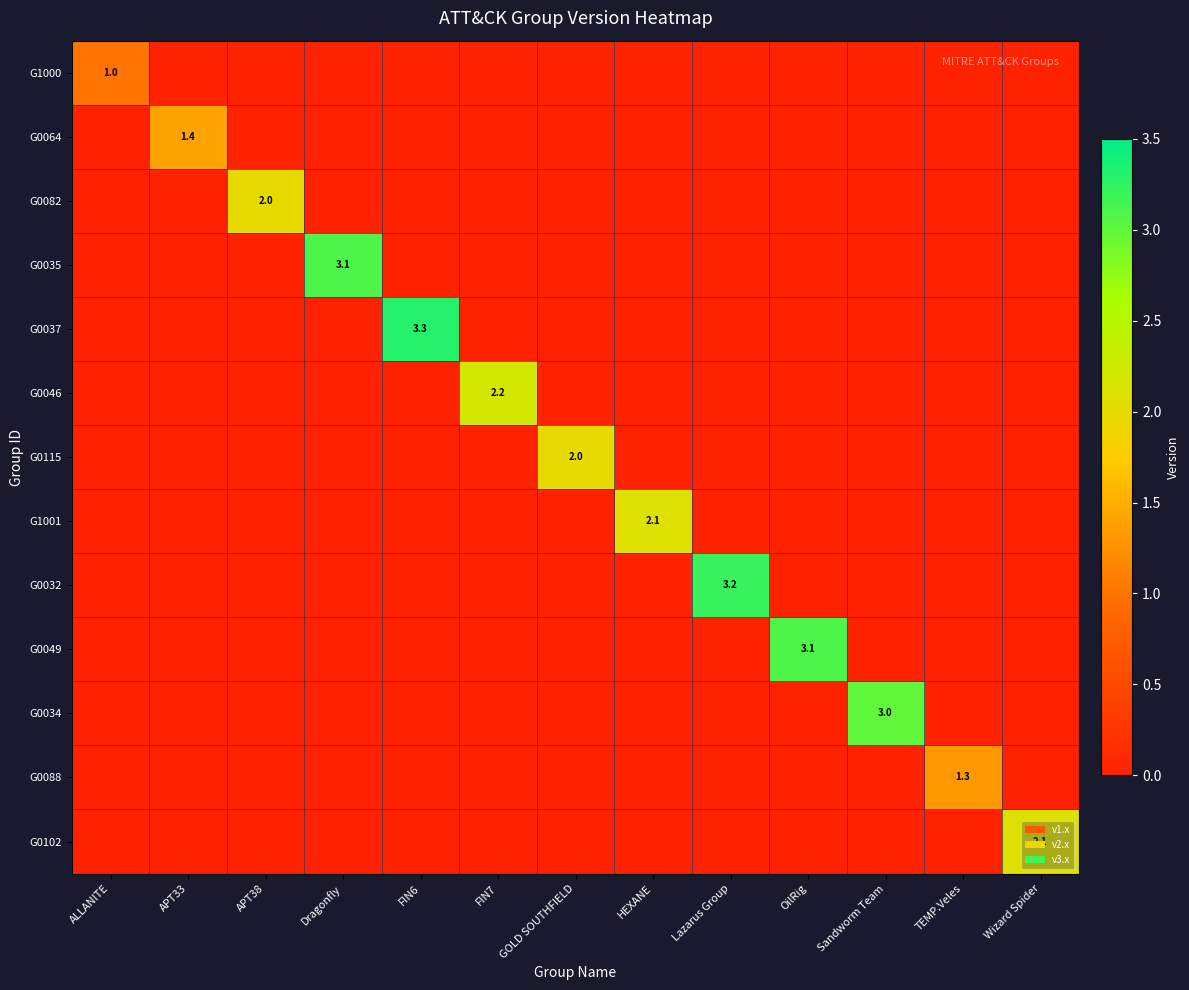

List the labels in order of G1000 value, largest first.

ALLANITE, APT33, APT38, Dragonfly, FIN6, FIN7, GOLD SOUTHFIELD, HEXANE, Lazarus Group, OilRig, Sandworm Team, TEMP.Veles, Wizard Spider